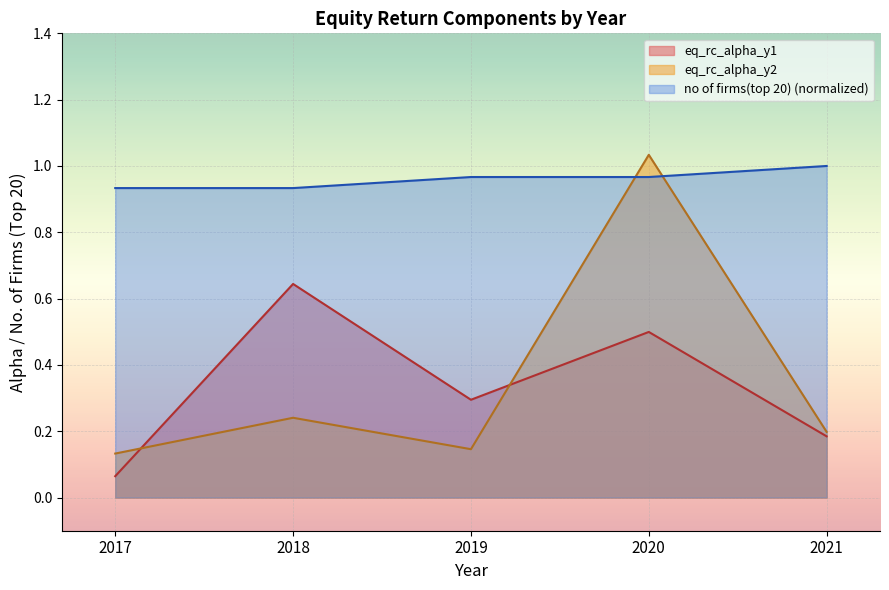

Reading left to right, what are all the values shown in this chart?

eq_rc_alpha_y1: 2017=0.1	2018=0.6	2019=0.3	2020=0.5	2021=0.2
eq_rc_alpha_y2: 2017=0.1	2018=0.2	2019=0.1	2020=1.0	2021=0.2
no of firms(top 20): 2017=0.9	2018=0.9	2019=1.0	2020=1.0	2021=1.0